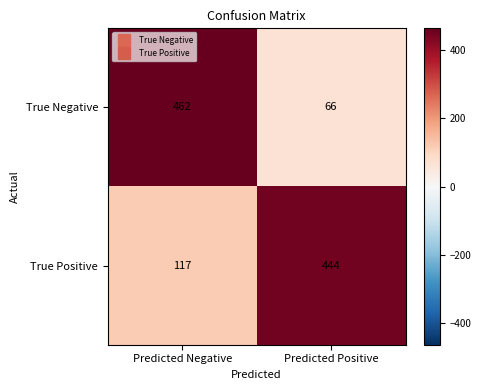

Reading left to right, transcribe all the data shown in this chart.

True Negative: 462	66
True Positive: 117	444